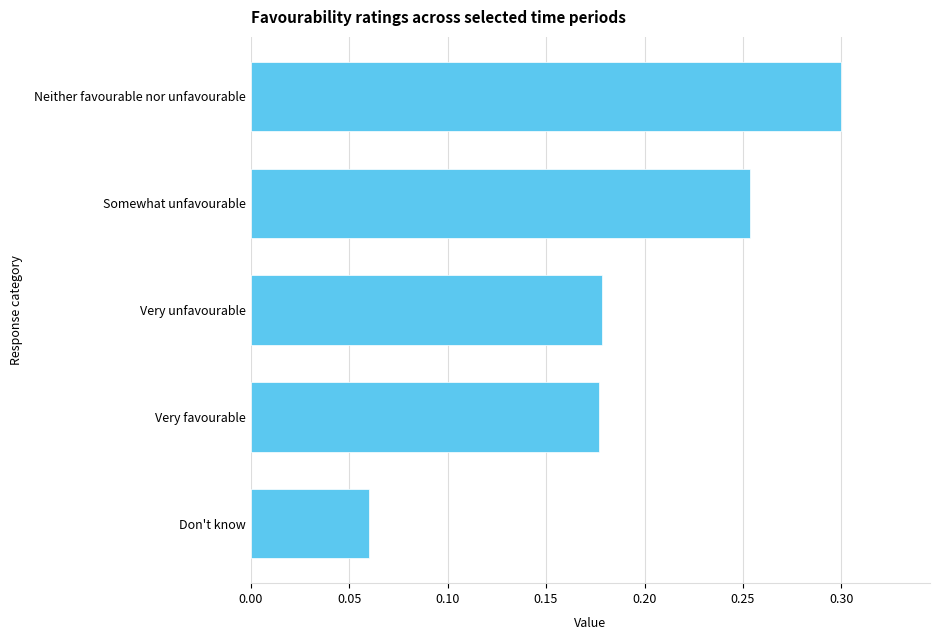

Does the chart contain stacked bars?

No